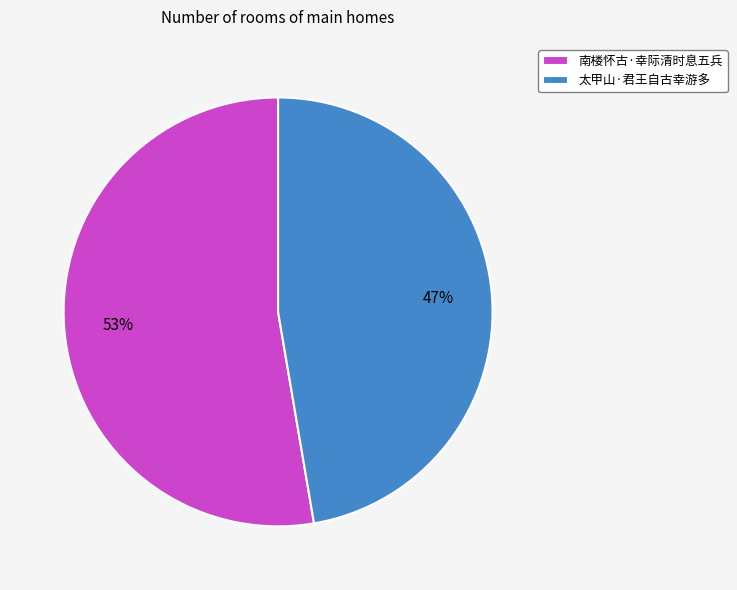

What is the ratio of the value at 南楼怀古·幸际清时息五兵 to the value at 太甲山·君王自古幸游多?

1.1